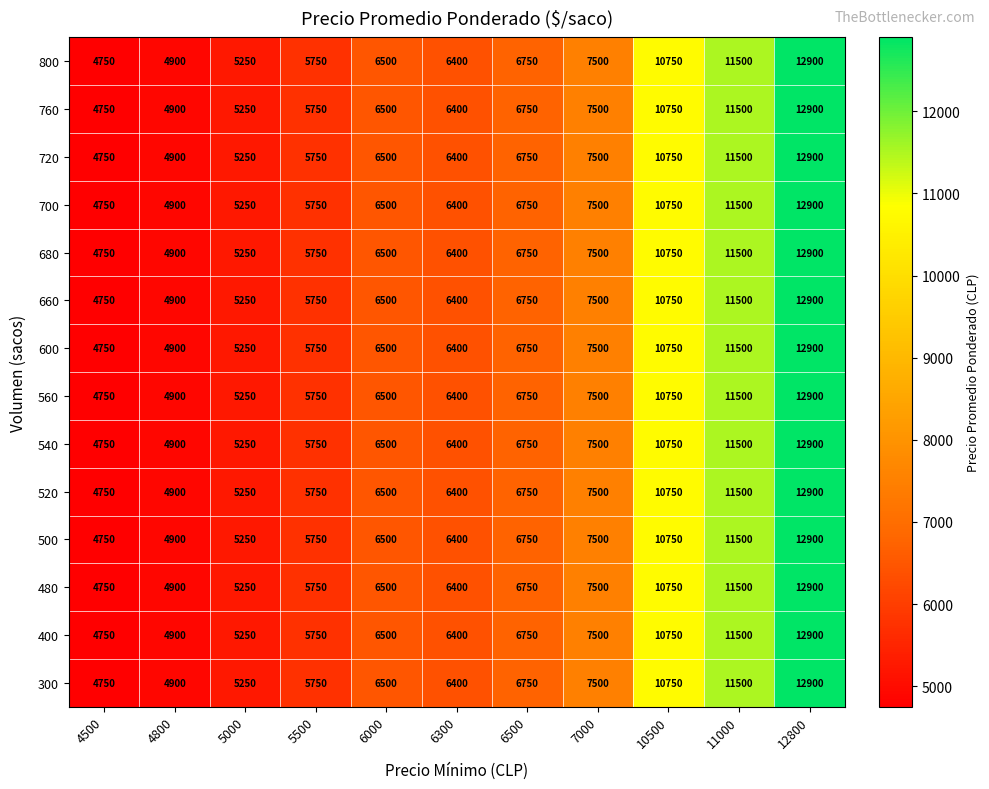

At how many categories does at least one series exceed 10583?

3